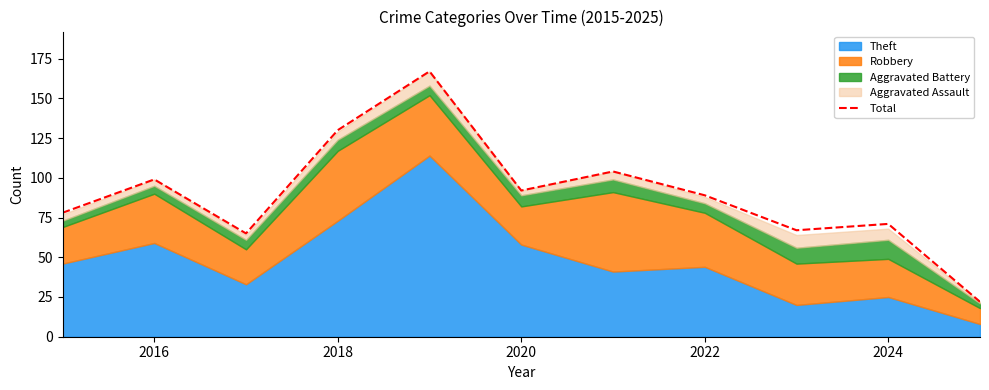

What is the maximum value for Total?

167